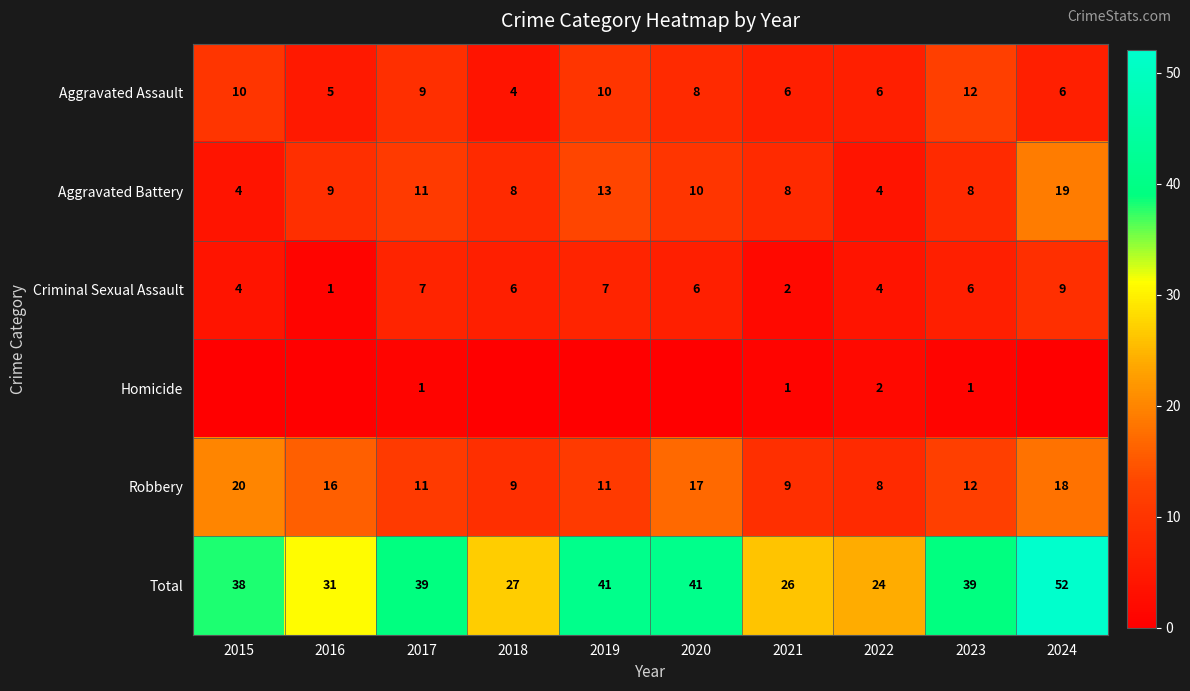

What is the difference between the second highest and minimum values in the Criminal Sexual Assault series?

6